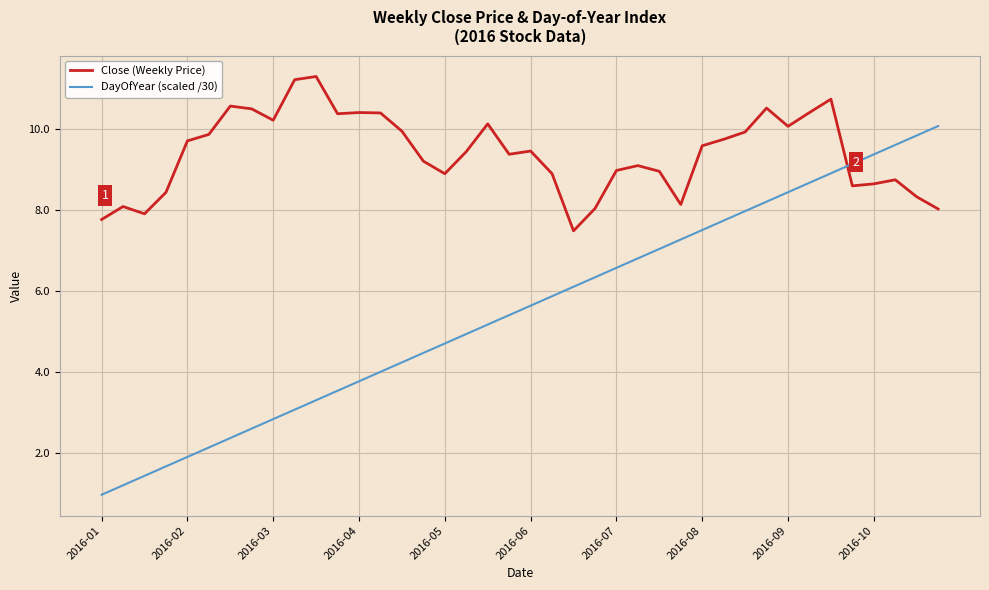

Does the chart display data point markers on the line(s)?

No